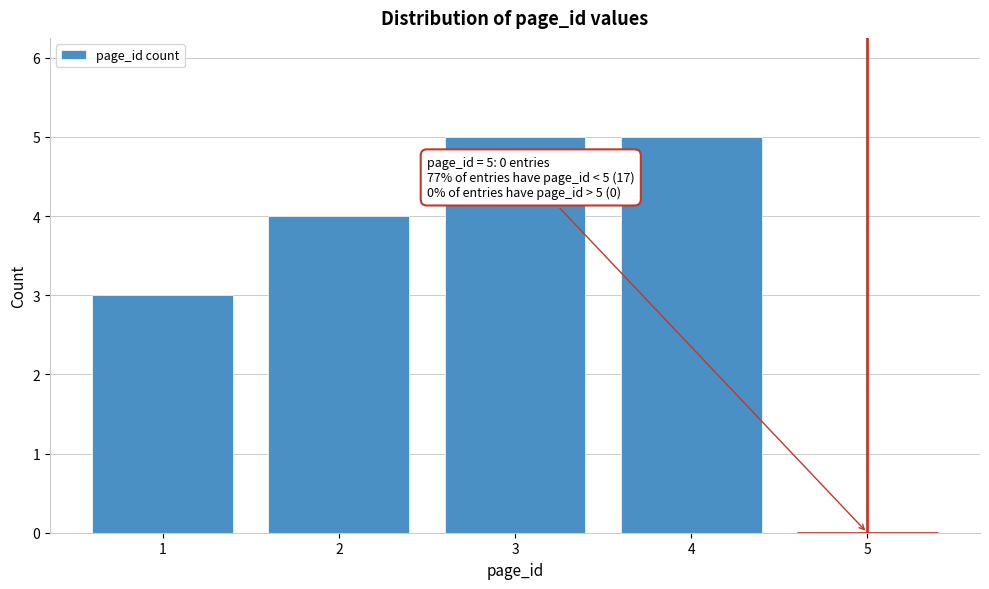

Reading right to left, what are all the values shown in this chart?

5=0	4=5	3=5	2=4	1=3